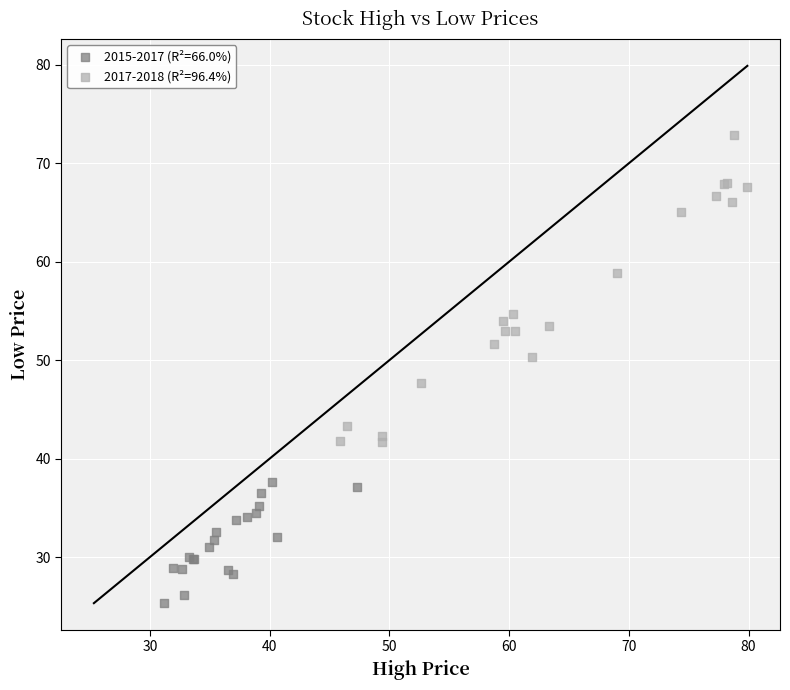

Which series has the largest Y range (max minus min)?

2017-2018 (R²=96.4%)